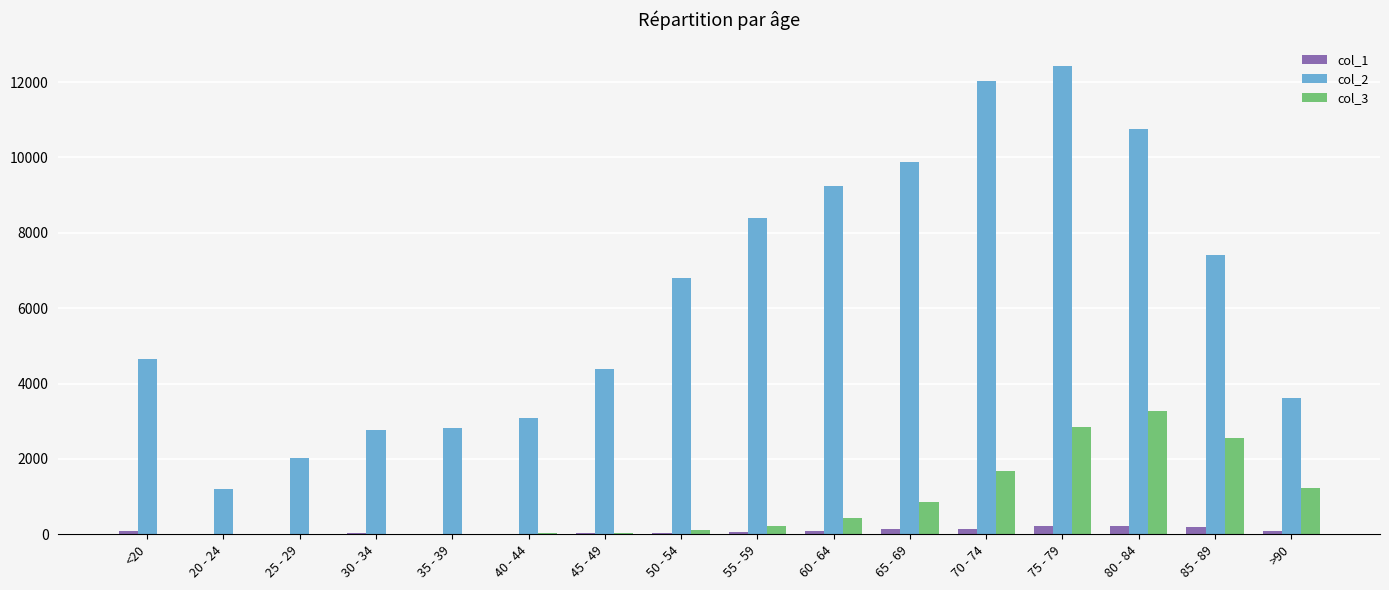

The value of col_3 at 65 - 69 is 420. True or false?

False